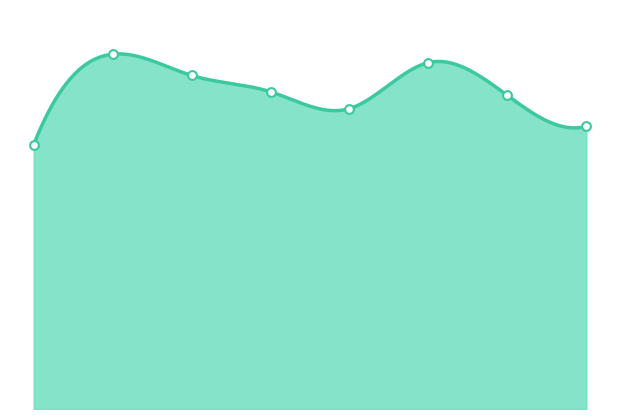

What is the change in value from 1 to 5?

-21